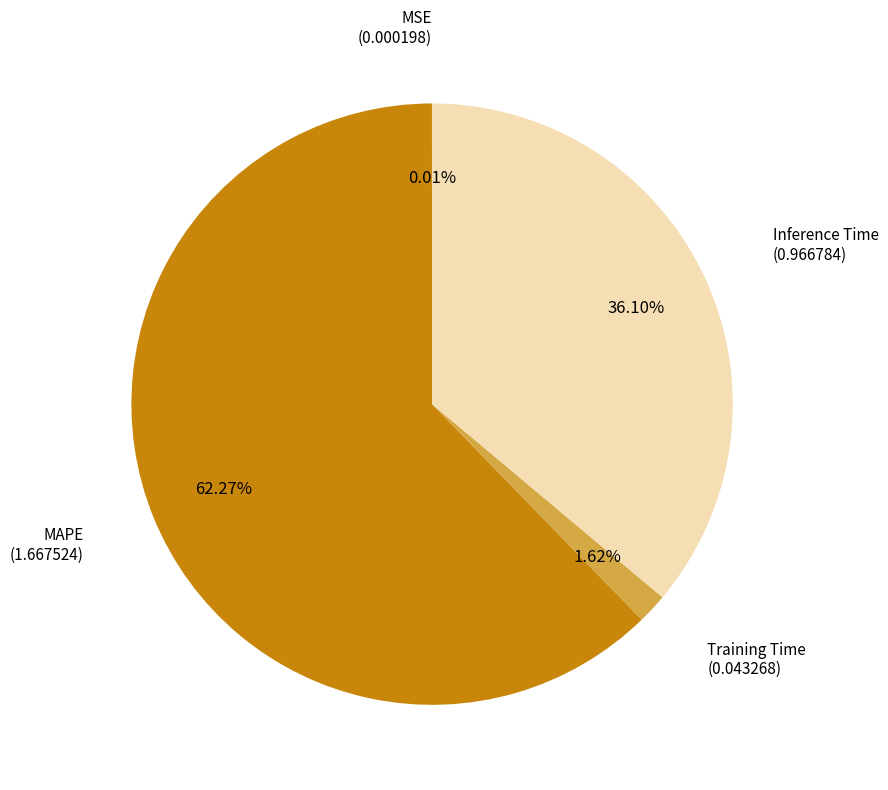

Is there any slice that represents more than half of the pie?

Yes